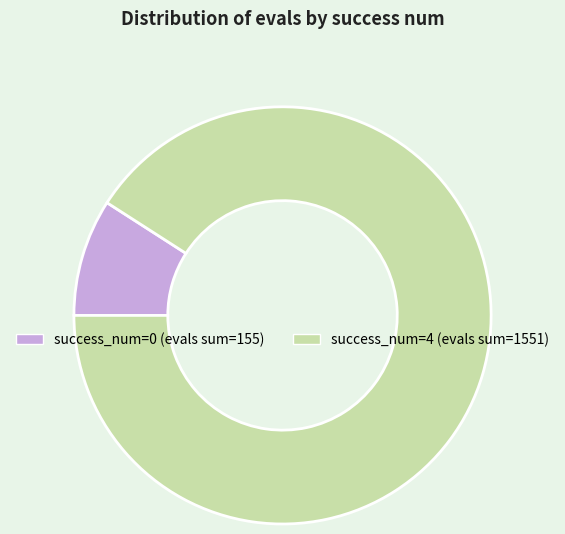

Does any single category account for the majority?

Yes